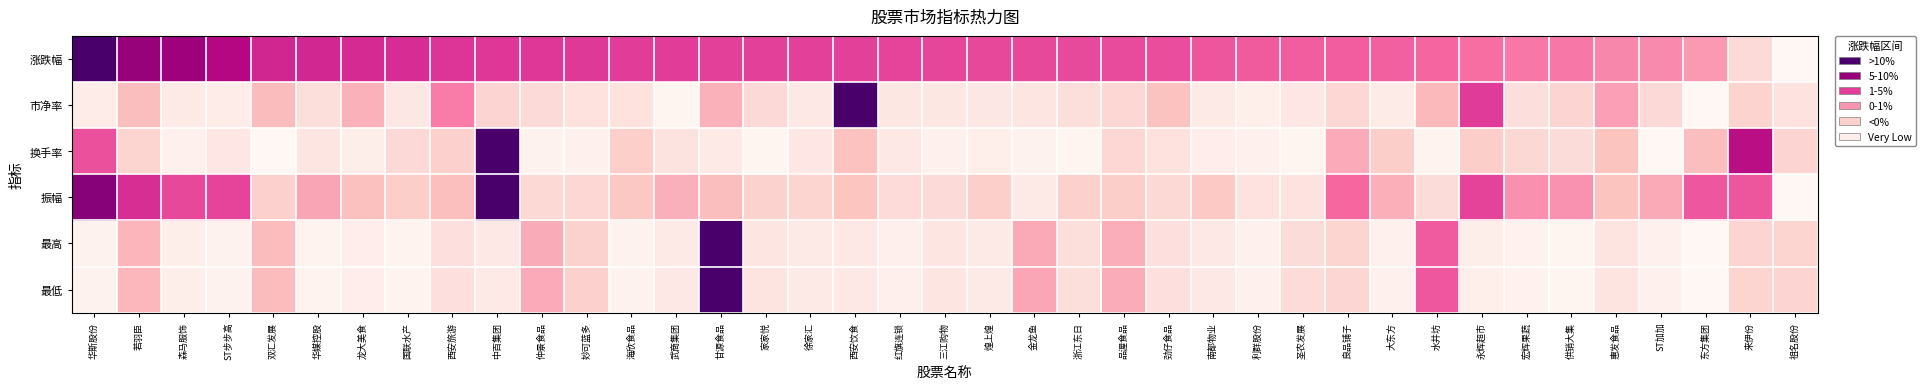

What is the total value across all series at 金龙鱼?

1.5